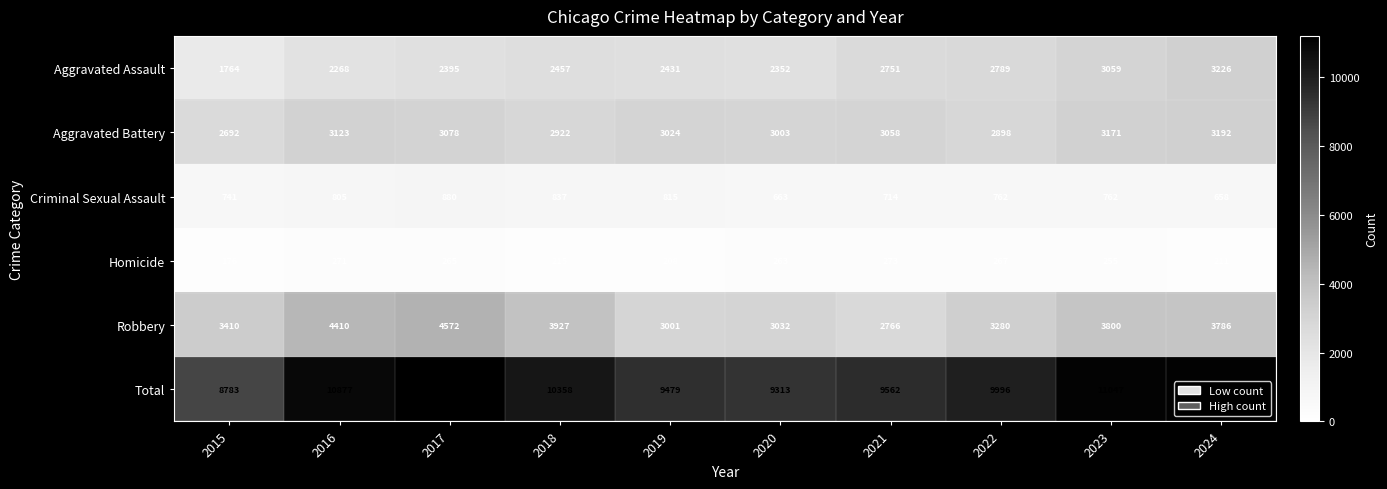

Which series has the largest range (max minus min)?

Total